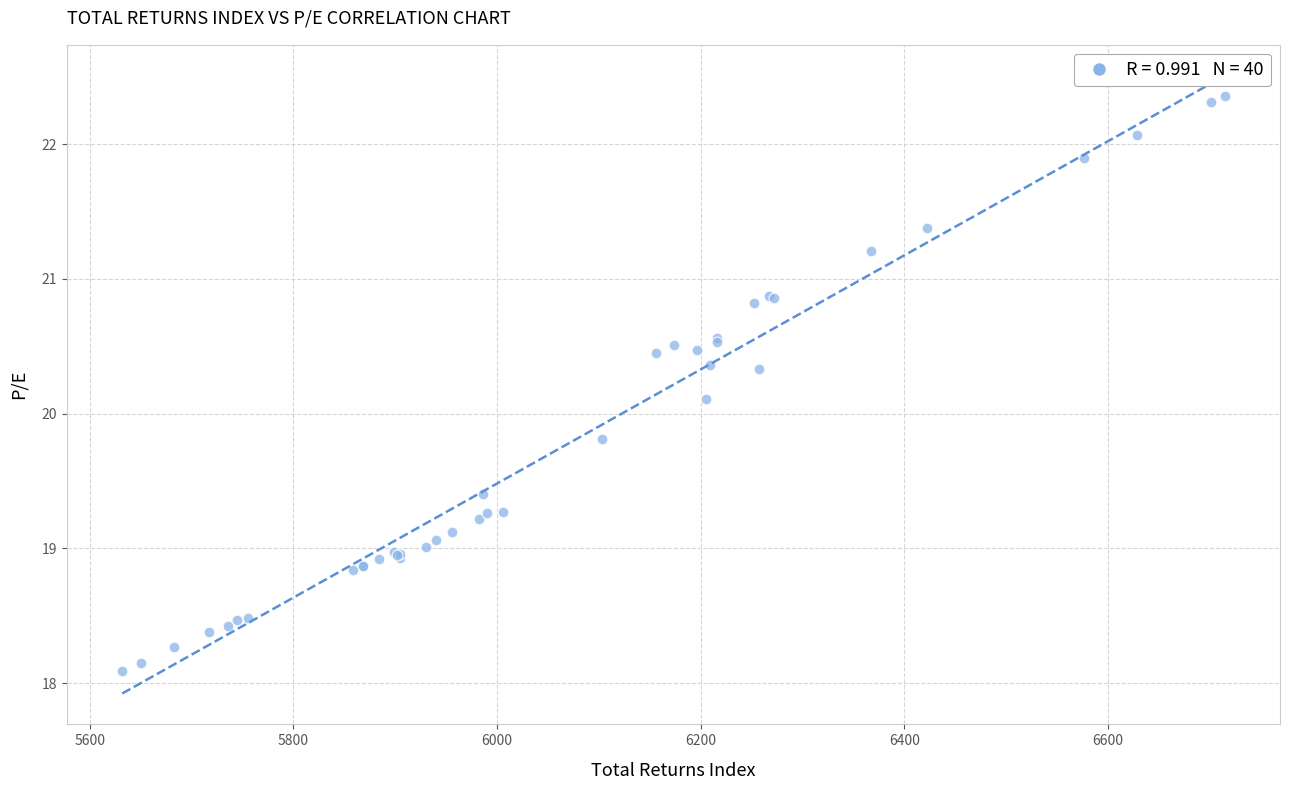

What Y value in the scatter plot is closest to 20?

20.1